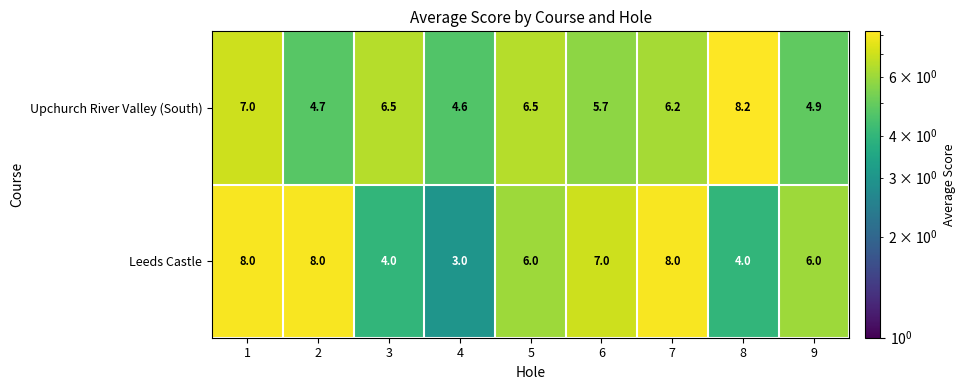

Which series has the largest total across all categories?

Upchurch River Valley (South)